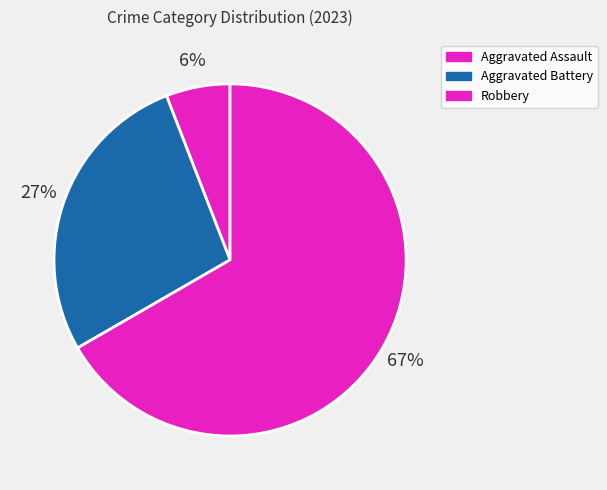

Count the number of slices in the pie.

3